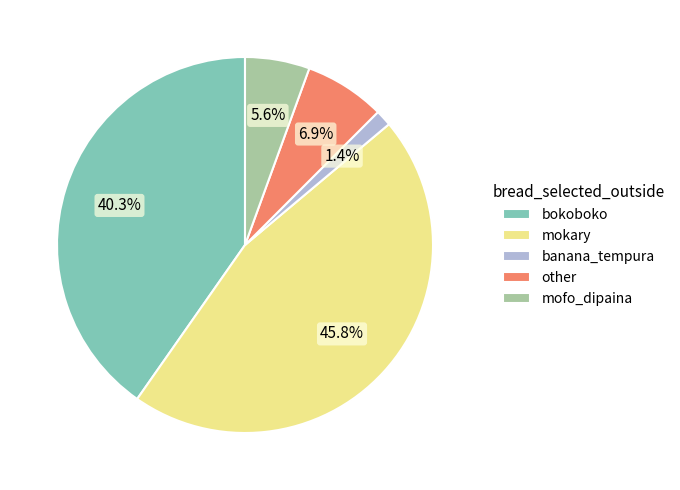

What is the smallest slice in the pie chart?

banana_tempura